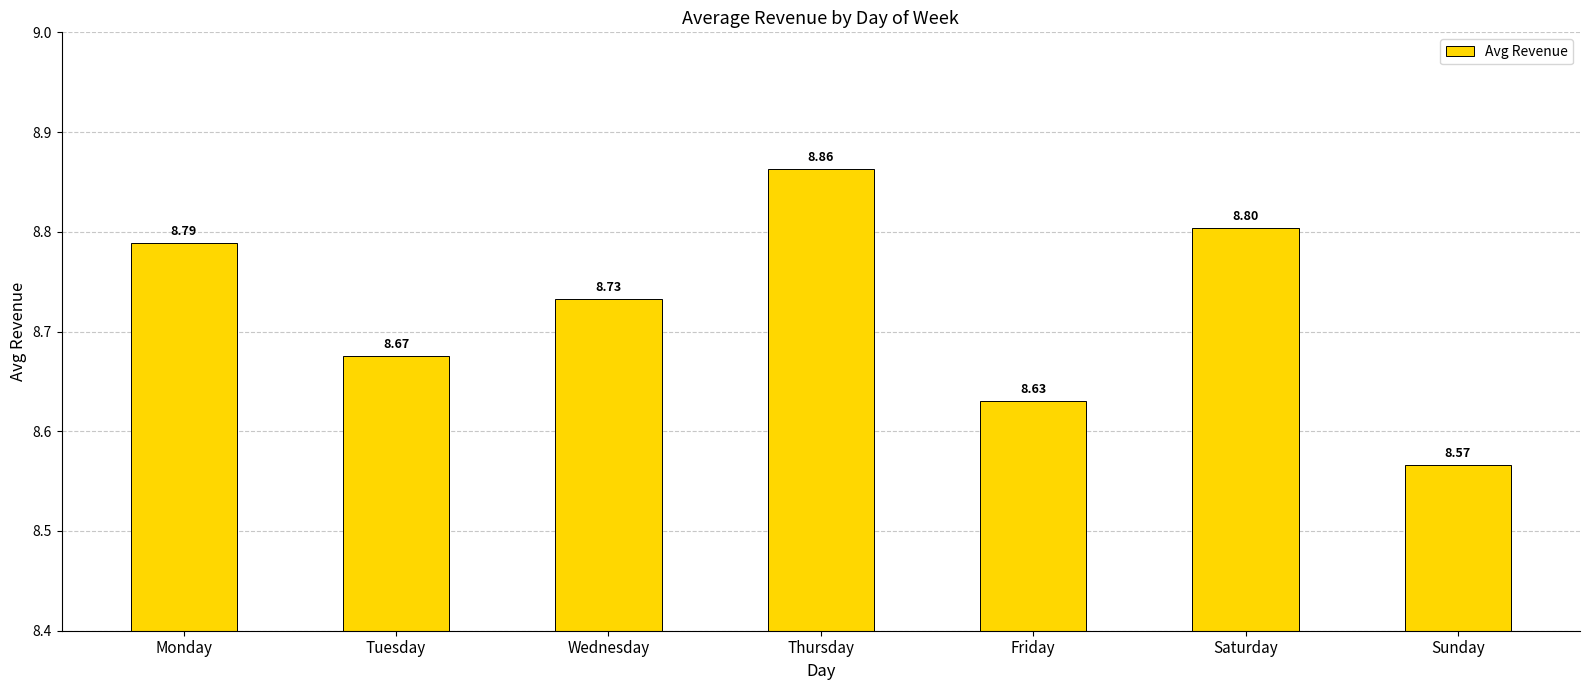

Approximately how many times larger is the value at Friday compared to Saturday?

1.0